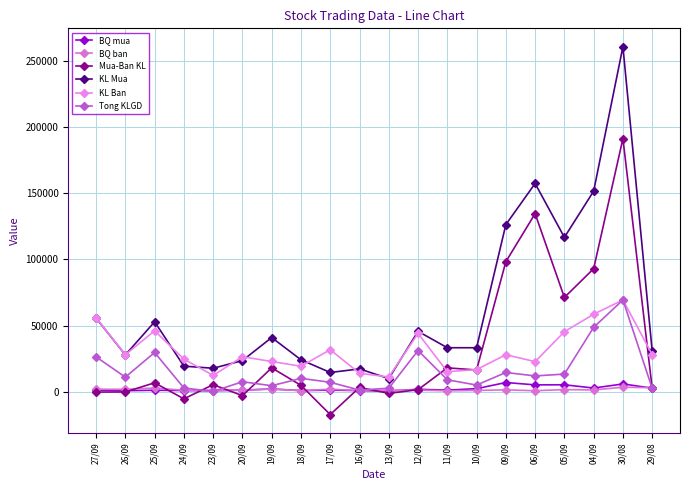

The value of Mua-Ban KL at 24/09 is -5300. True or false?

True